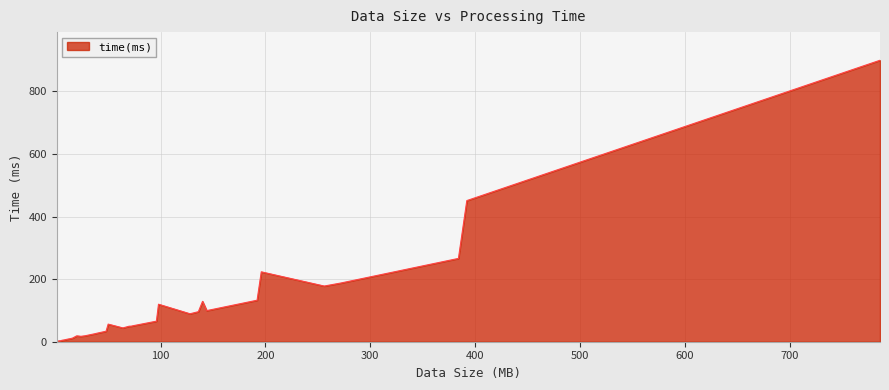

What is the greatest value displayed?

899.1